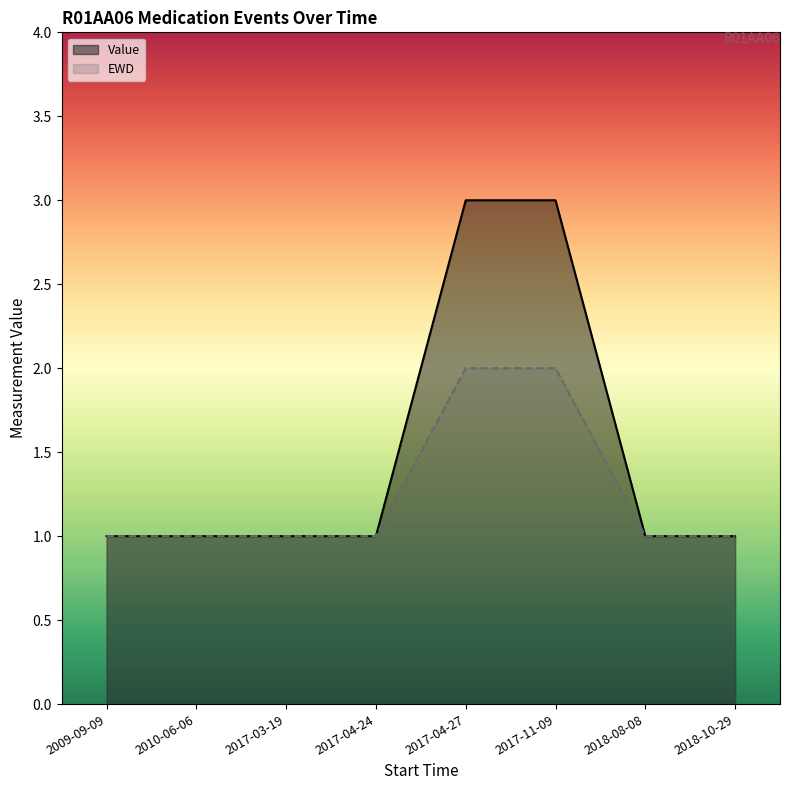

Is it true that Value equals 1 at 2010-06-06?

True